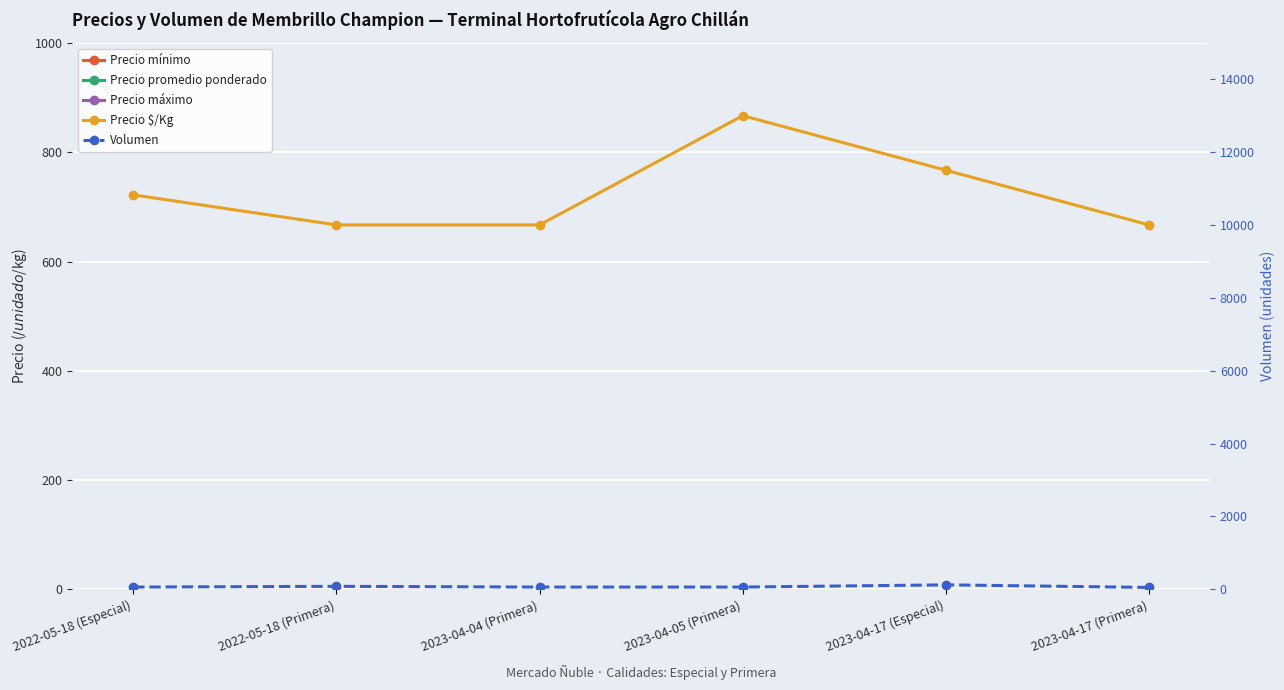

Reading left to right, transcribe all the data shown in this chart.

Precio mínimo: 2022-05-18 (Especial)=13000	2022-05-18 (Primera)=12000	2023-04-04 (Primera)=12000	2023-04-05 (Primera)=13000	2023-04-17 (Especial)=11000	2023-04-17 (Primera)=12000
Precio promedio ponderado: 2022-05-18 (Especial)=13000	2022-05-18 (Primera)=12000	2023-04-04 (Primera)=12000	2023-04-05 (Primera)=13000	2023-04-17 (Especial)=11500	2023-04-17 (Primera)=12000
Precio máximo: 2022-05-18 (Especial)=13000	2022-05-18 (Primera)=12000	2023-04-04 (Primera)=12000	2023-04-05 (Primera)=13000	2023-04-17 (Especial)=12000	2023-04-17 (Primera)=12000
Precio $/Kg: 2022-05-18 (Especial)=722	2022-05-18 (Primera)=667	2023-04-04 (Primera)=667	2023-04-05 (Primera)=867	2023-04-17 (Especial)=767	2023-04-17 (Primera)=667
Volumen: 2022-05-18 (Especial)=60	2022-05-18 (Primera)=80	2023-04-04 (Primera)=60	2023-04-05 (Primera)=60	2023-04-17 (Especial)=120	2023-04-17 (Primera)=50